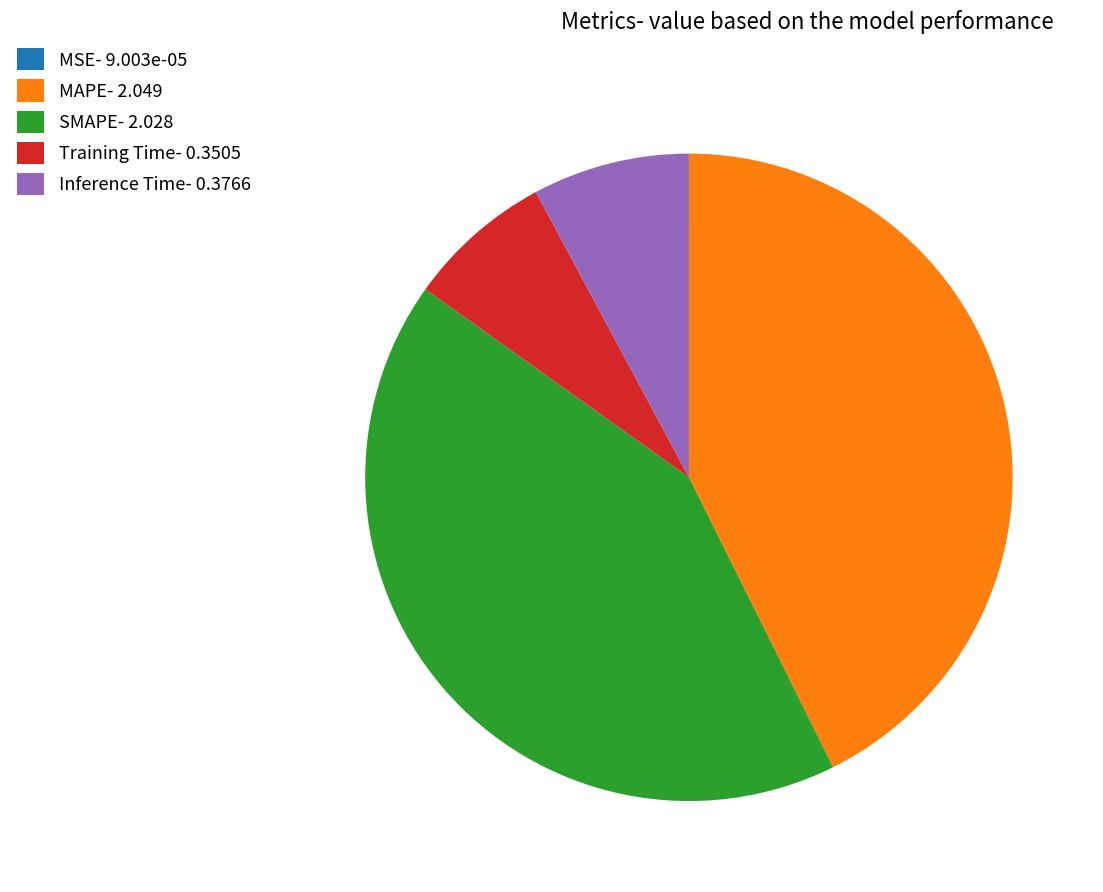

Which has a higher value, SMAPE- 2.028 or Training Time- 0.3505?

SMAPE- 2.028